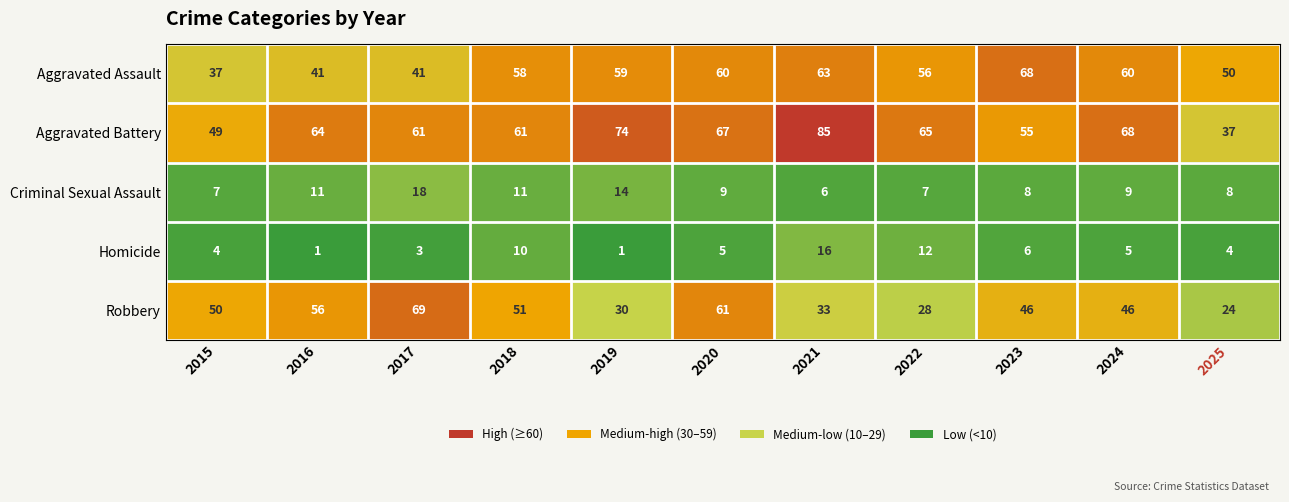

What is the maximum value shown in the chart?

85